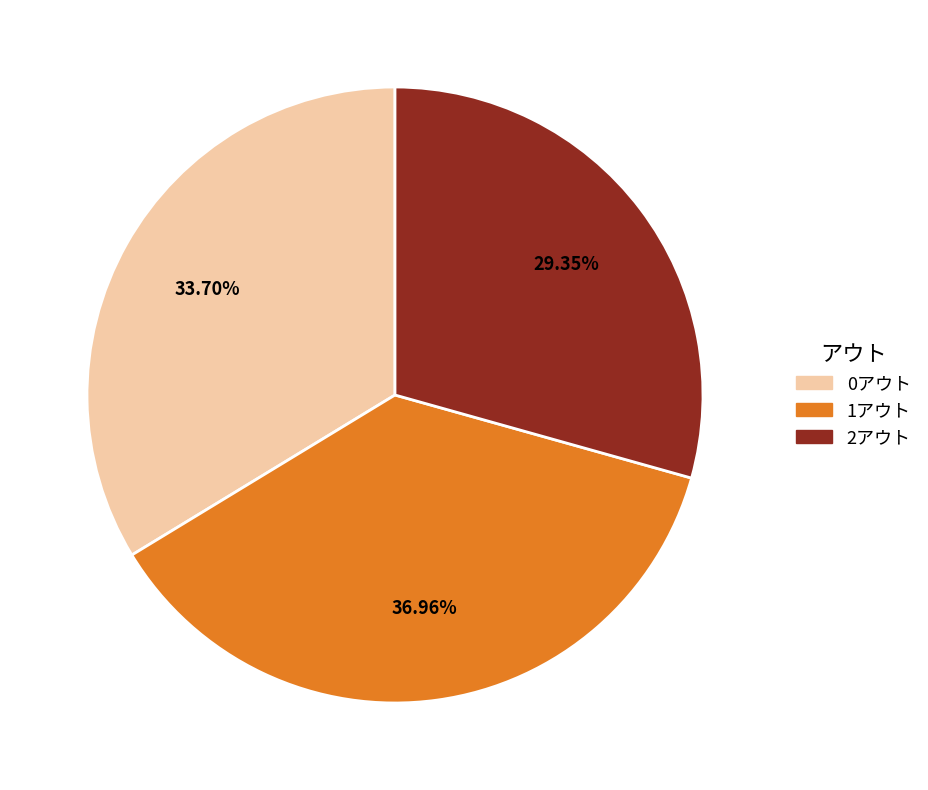

Is it true that 2アウト is 29% of the pie?

True